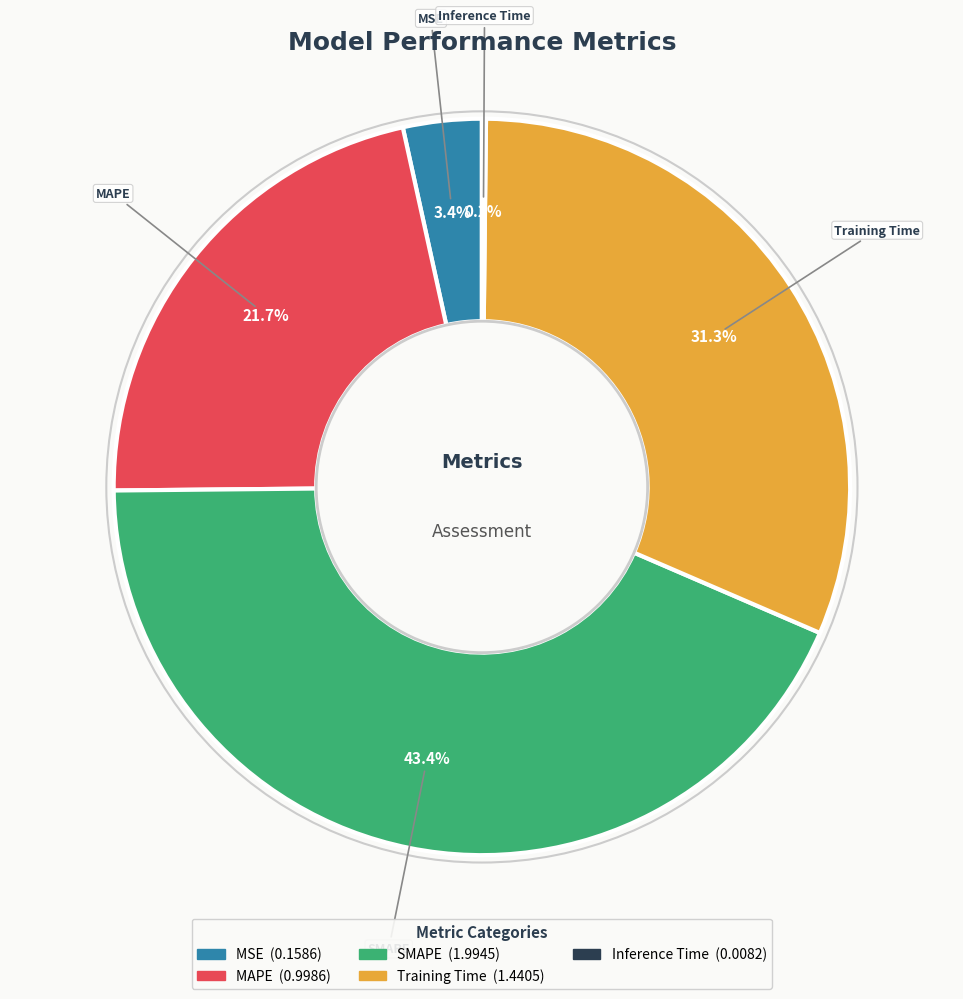

Is there a majority slice in this chart?

No